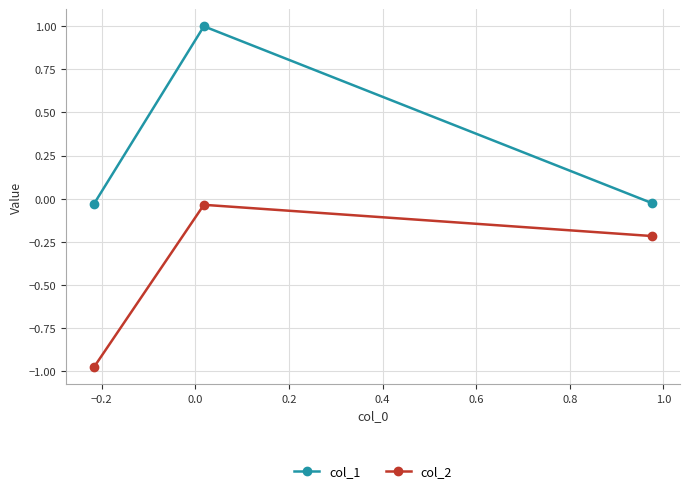

List the series in order of their peak value, highest first.

col_1, col_2